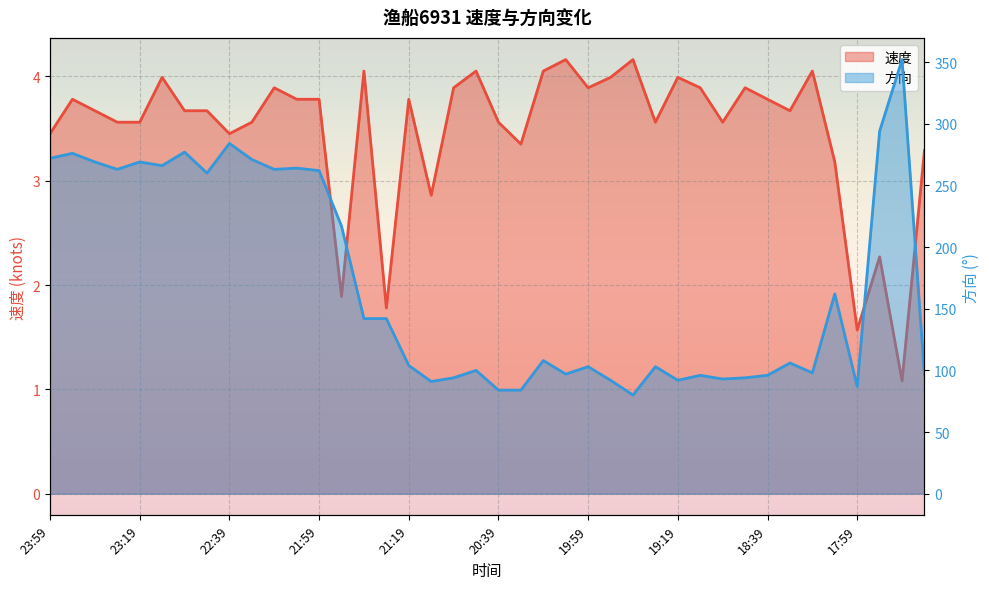

Reading left to right, transcribe all the data shown in this chart.

速度: 23:59=3.5	23:49=3.8	23:39=3.7	23:29=3.6	23:19=3.6	23:09=4.0	23:00=3.7	22:49=3.7	22:39=3.5	22:29=3.6	22:19=3.9	22:09=3.8	21:59=3.8	21:49=1.9	21:39=4.0	21:29=1.8	21:19=3.8	21:09=2.9	21:00=3.9	20:49=4.0	20:39=3.6	20:29=3.4	20:19=4.0	20:09=4.2	19:59=3.9	19:49=4.0	19:39=4.2	19:29=3.6	19:19=4.0	19:09=3.9	19:00=3.6	18:49=3.9	18:39=3.8	18:29=3.7	18:19=4.0	18:09=3.2	17:59=1.6	17:49=2.3	17:39=1.1	17:29=3.3
方向: 23:59=272.0	23:49=276.0	23:39=269.0	23:29=263.0	23:19=269.0	23:09=266.0	23:00=277.0	22:49=260.0	22:39=284.0	22:29=271.0	22:19=263.0	22:09=264.0	21:59=262.0	21:49=217.0	21:39=142.0	21:29=142.0	21:19=104.0	21:09=91.0	21:00=94.0	20:49=100.0	20:39=84.0	20:29=84.0	20:19=108.0	20:09=97.0	19:59=103.0	19:49=92.0	19:39=80.0	19:29=103.0	19:19=92.0	19:09=96.0	19:00=93.0	18:49=94.0	18:39=96.0	18:29=106.0	18:19=98.0	18:09=162.0	17:59=87.0	17:49=294.0	17:39=352.0	17:29=96.0